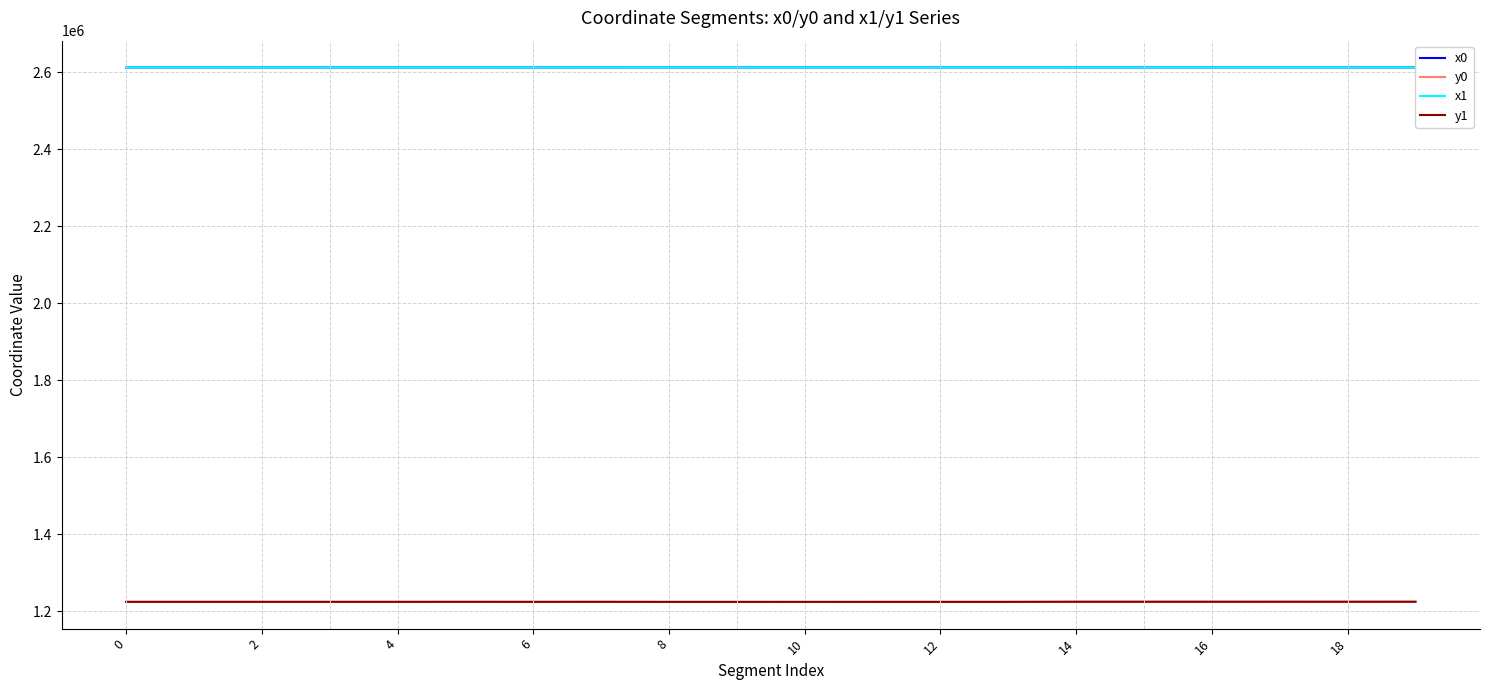

True or false: y1 and x1 cross at least once.

False